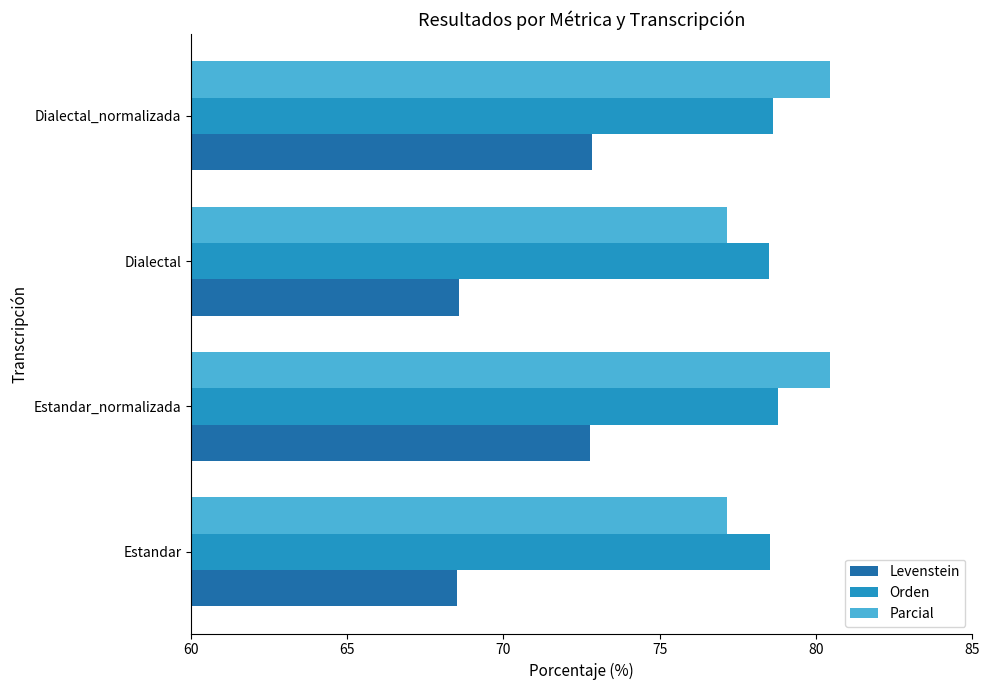

True or false: Orden has a value of 34.3 at Estandar.

False